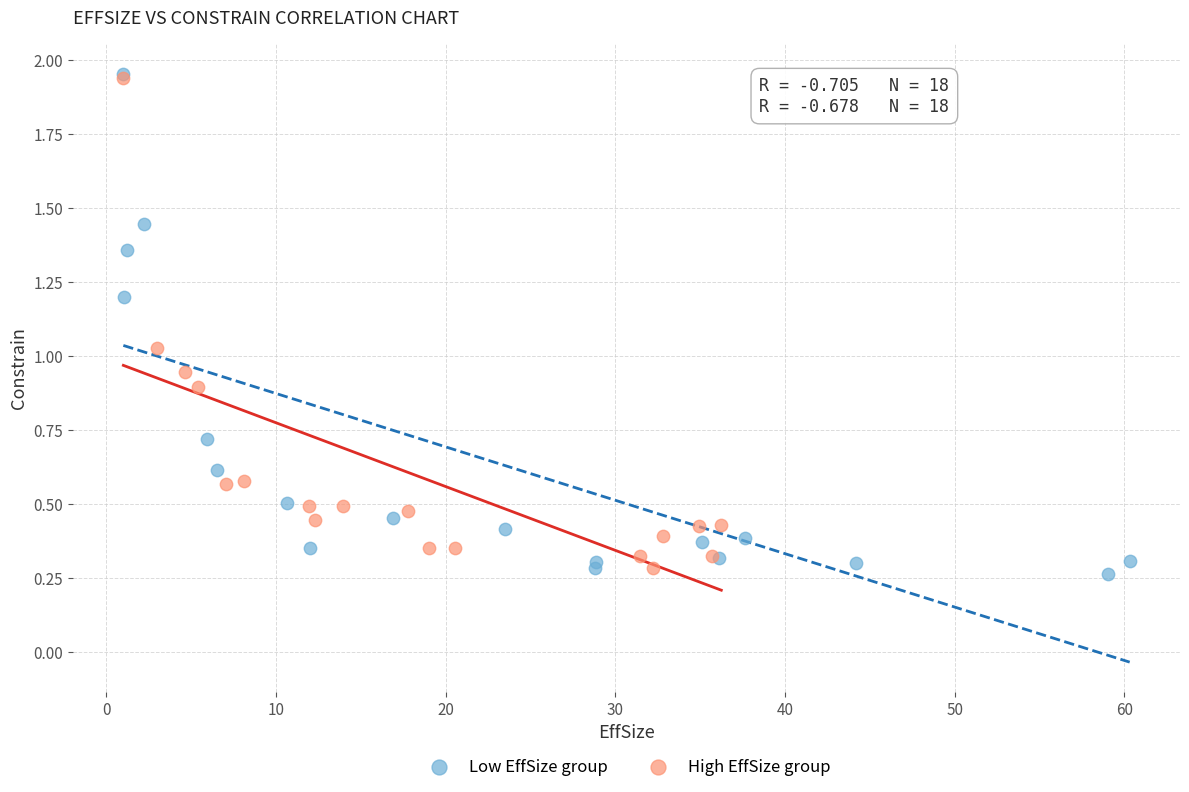

Which series reaches the minimum Y coordinate?

Low EffSize group